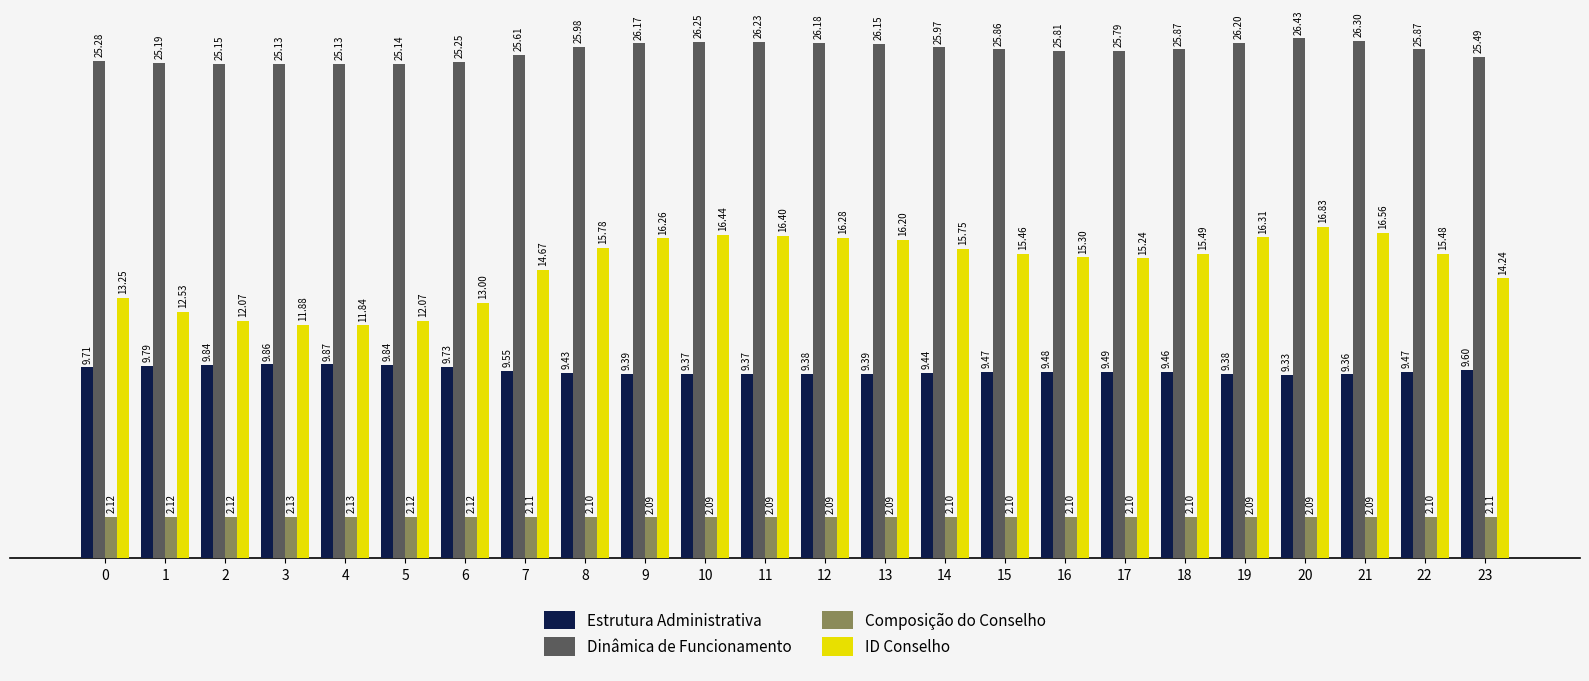

Between 6 and 12, which series saw the biggest shift?

ID Conselho